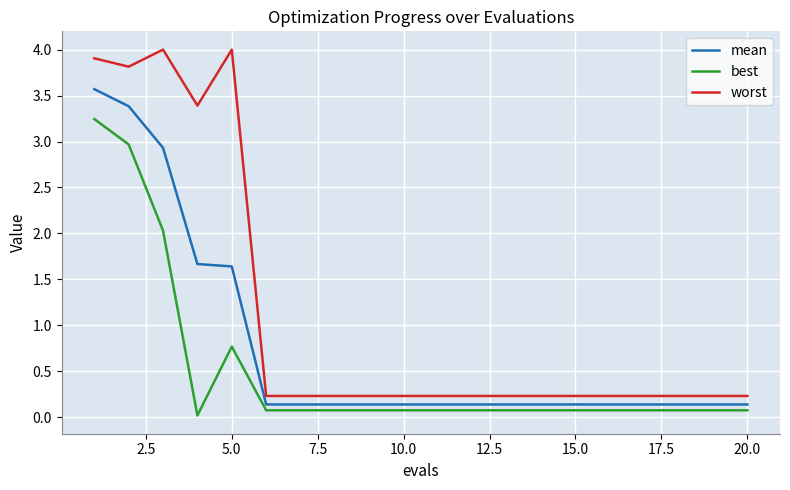

Does the chart display data point markers on the line(s)?

No